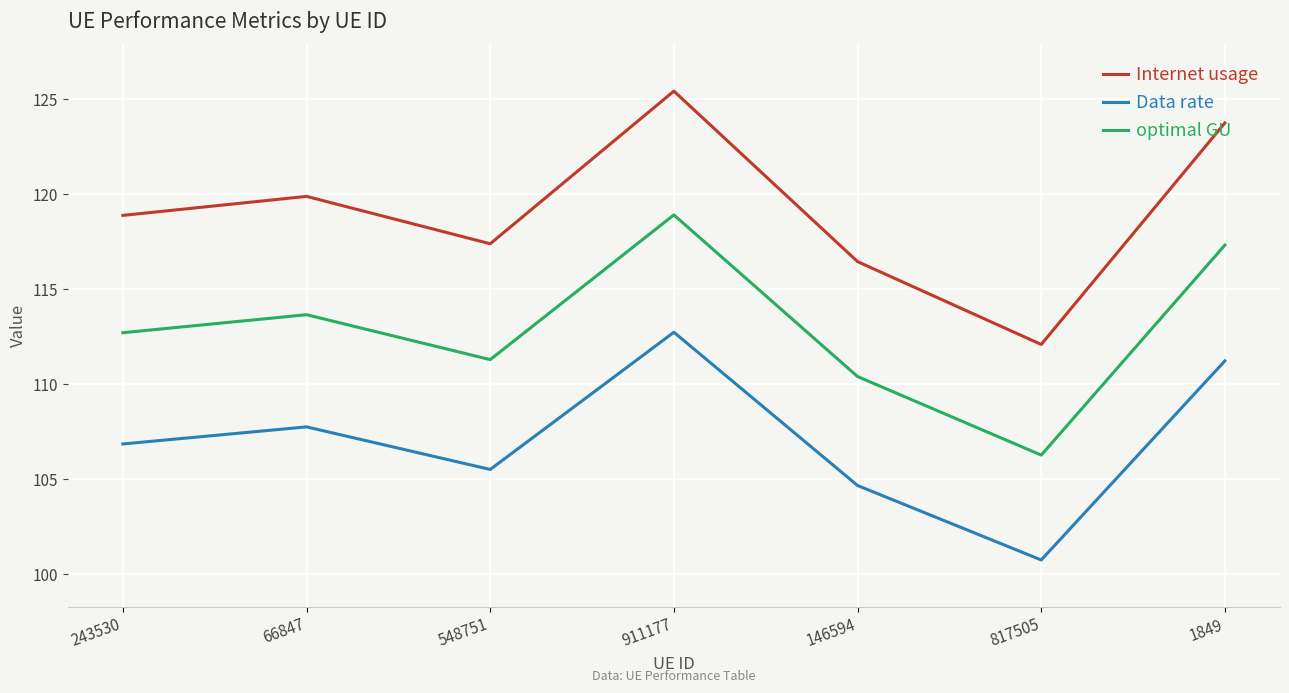

How many lines are shown in the chart?

3